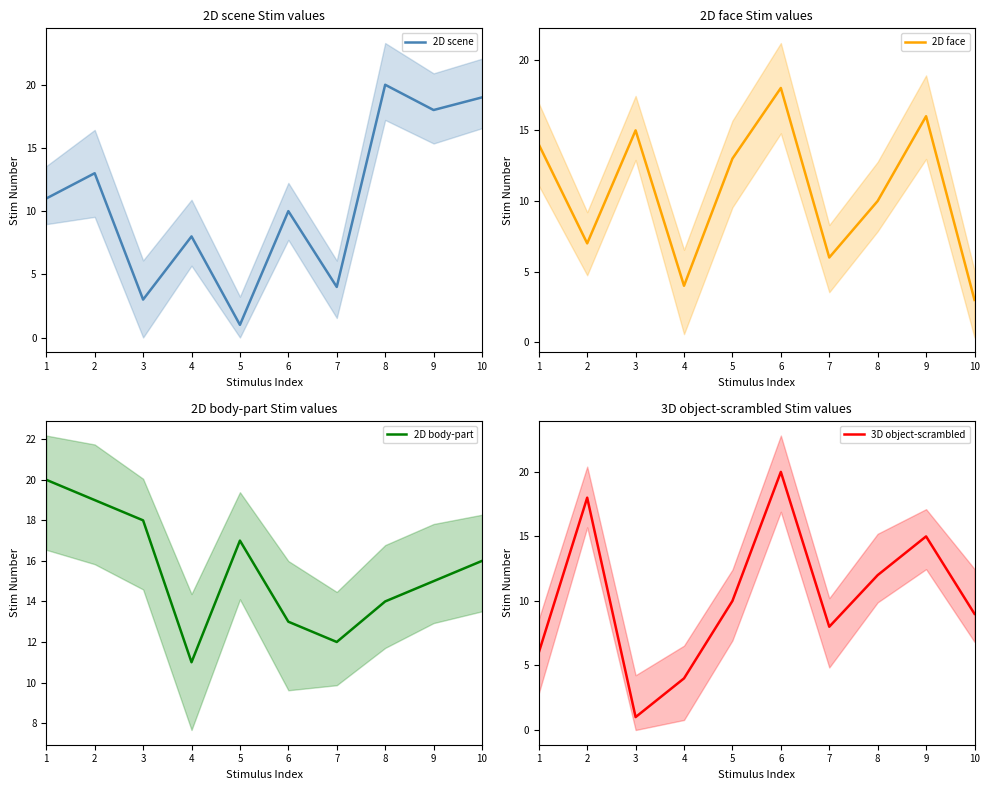

Between 2 and 7, which series saw the biggest shift?

3D object-scrambled